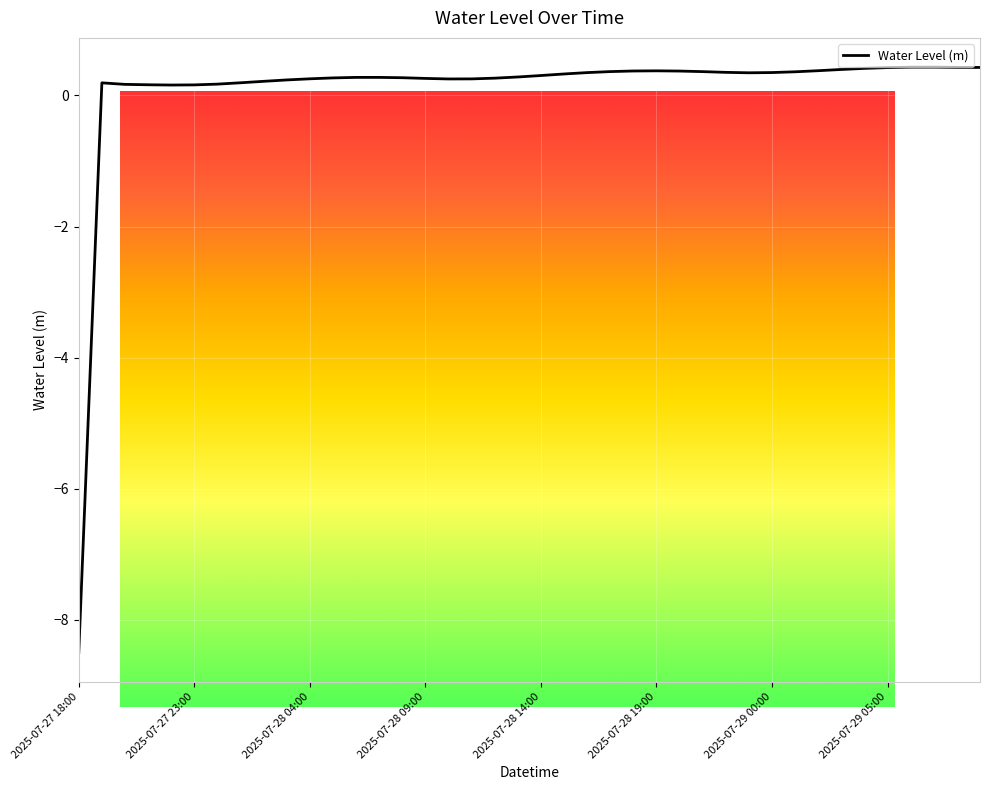

What is the maximum value shown in the chart?

0.4